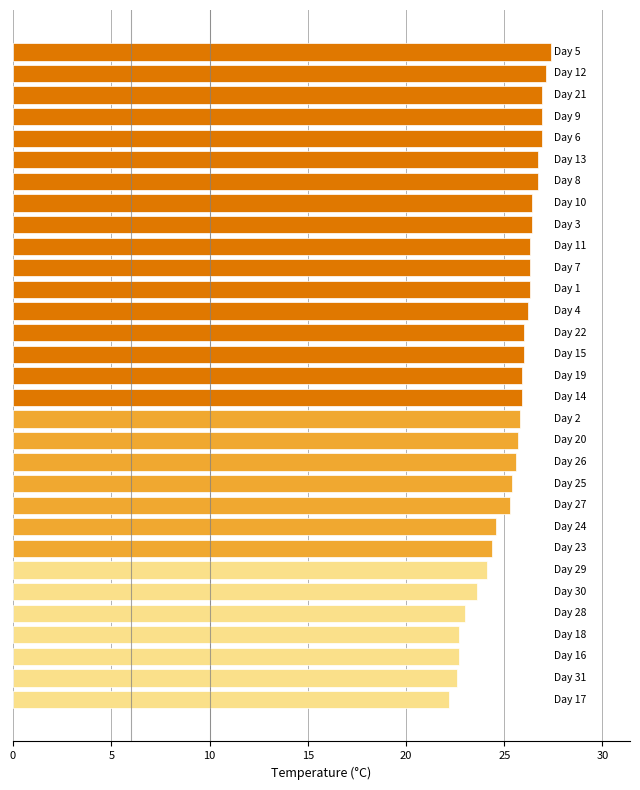

What is the greatest value displayed?

27.4